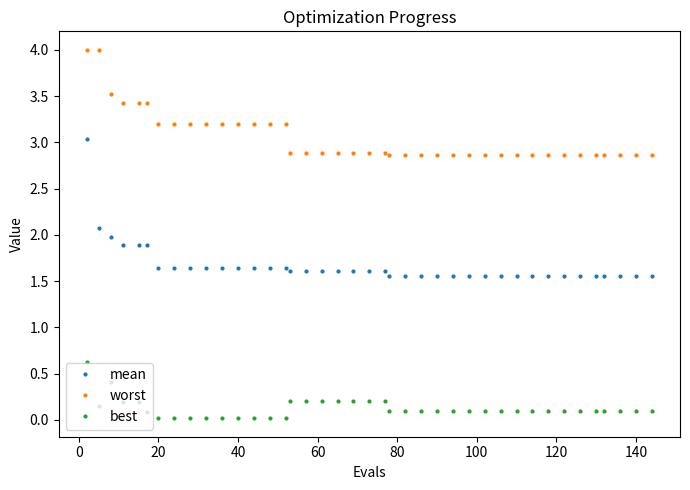

True or false: worst has more than 0 points higher than both neighbors.

True